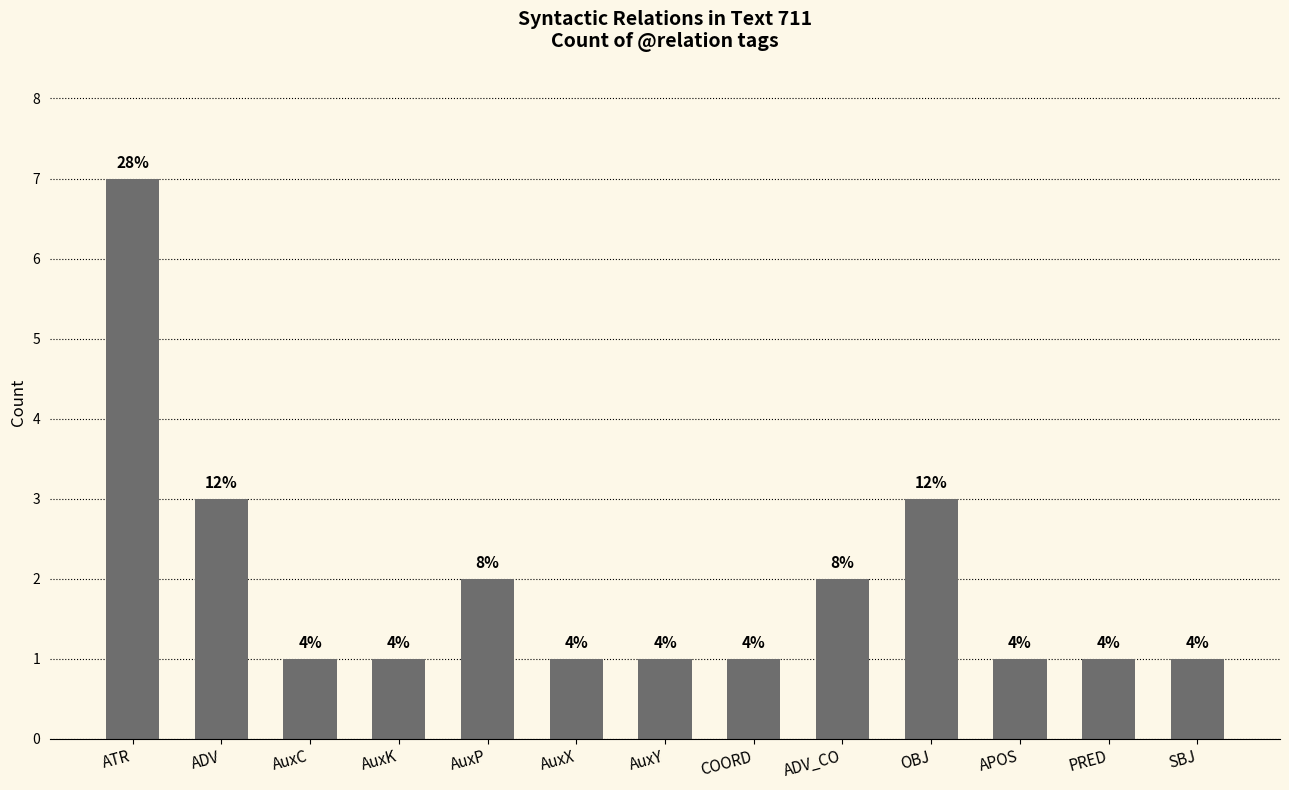

Which category has the highest value across all series?

ATR